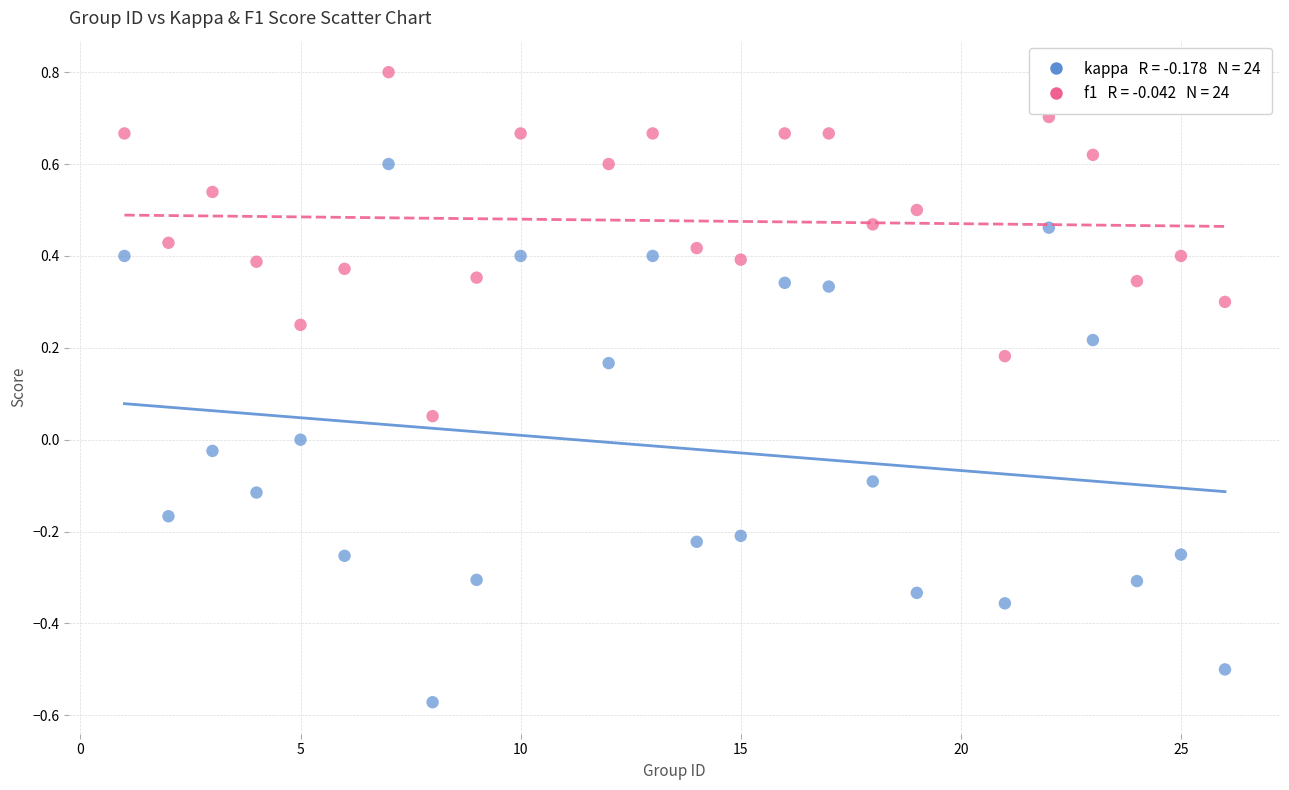

Across all data points, what is the range of X values (max minus min)?

25.0